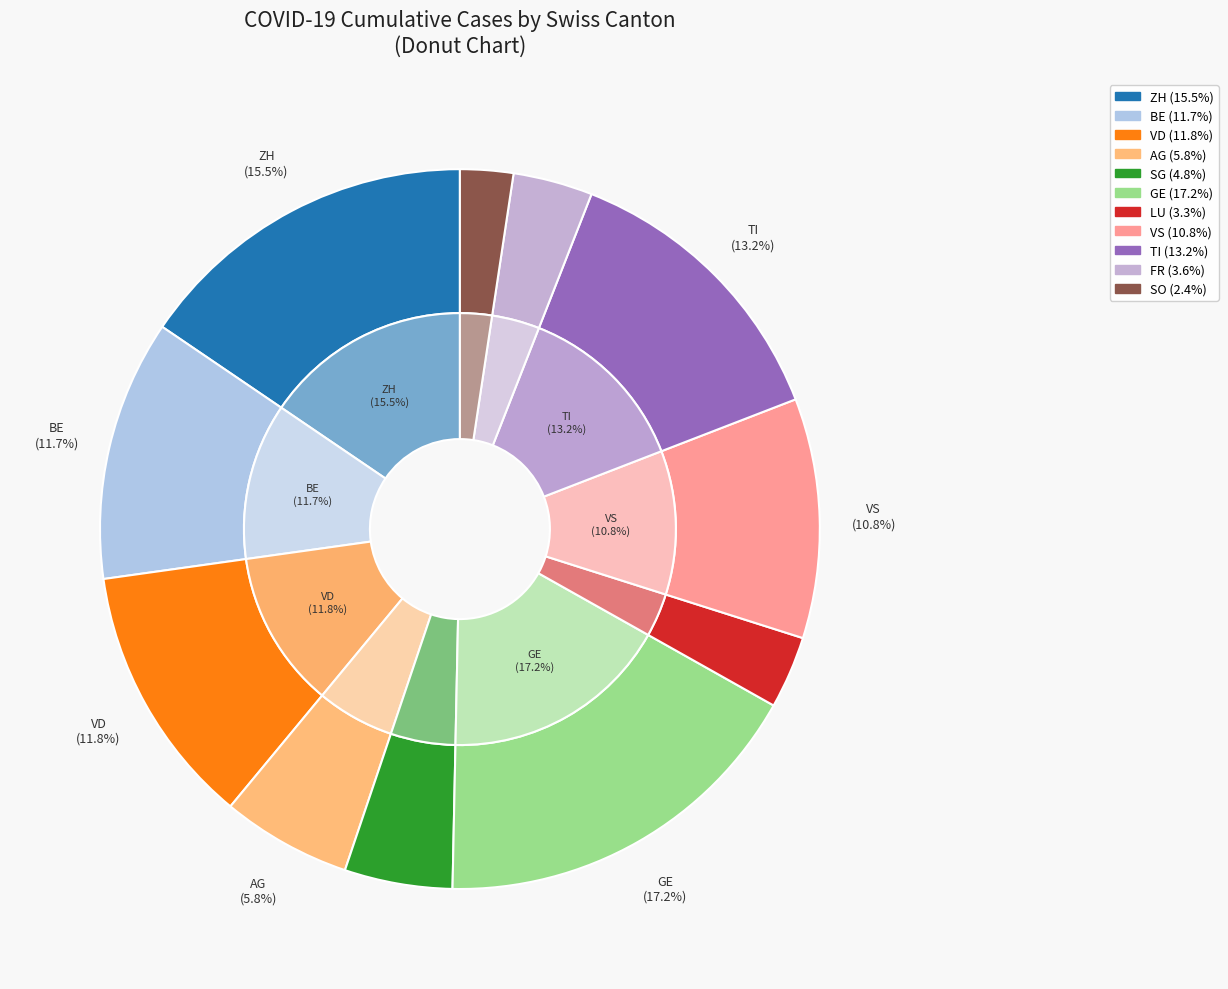

Is there a majority slice in this chart?

No